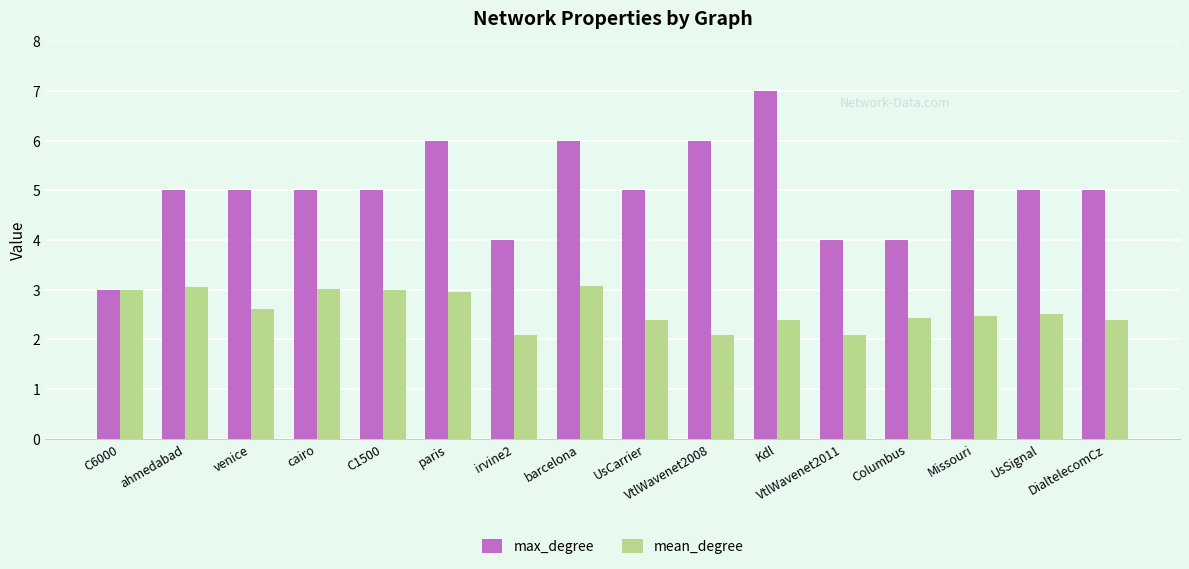

What is the minimum value shown in the chart?

2.1